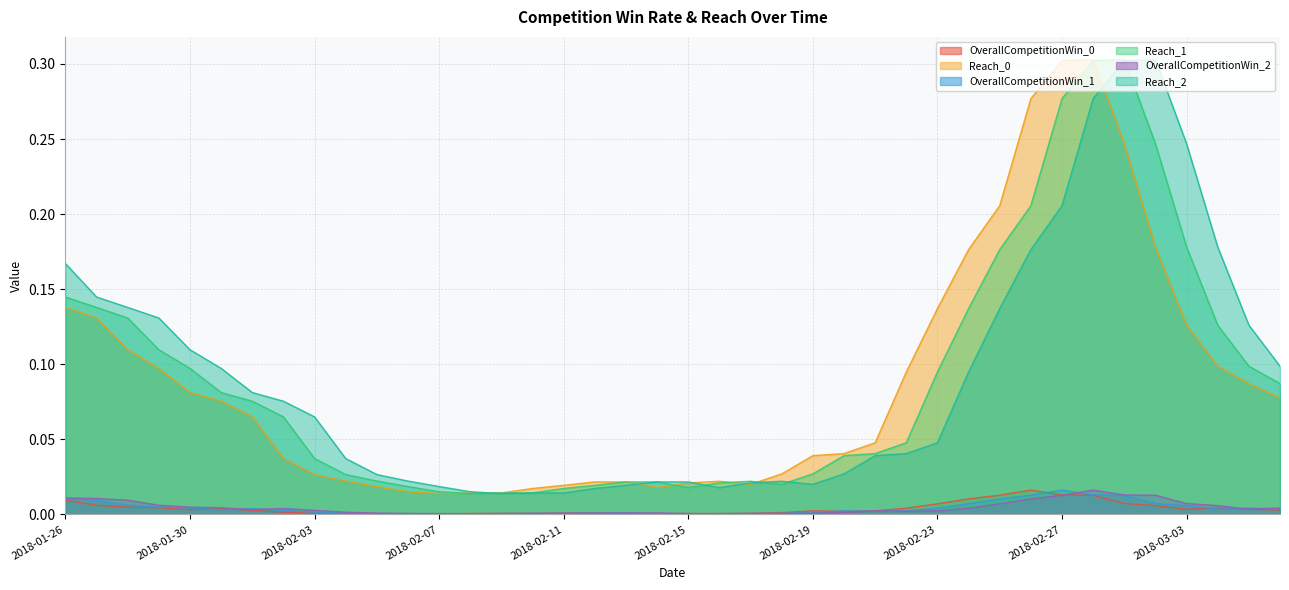

What is the sum of all OverallCompetitionWin_0 values?

0.2